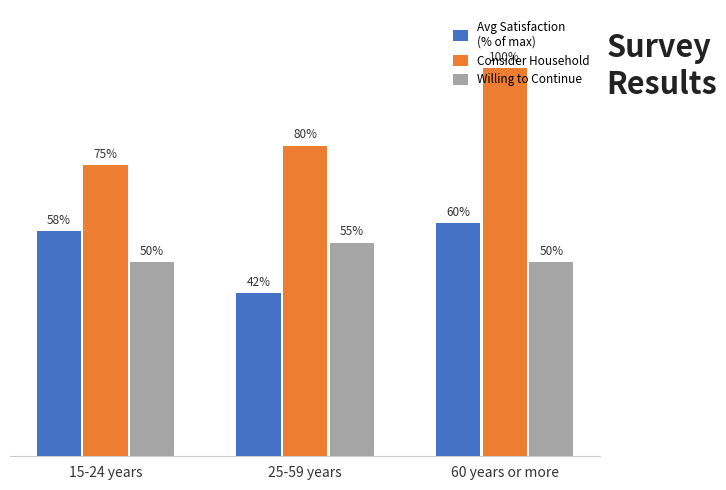

At which category is the sum across all series the highest?

60 years or more